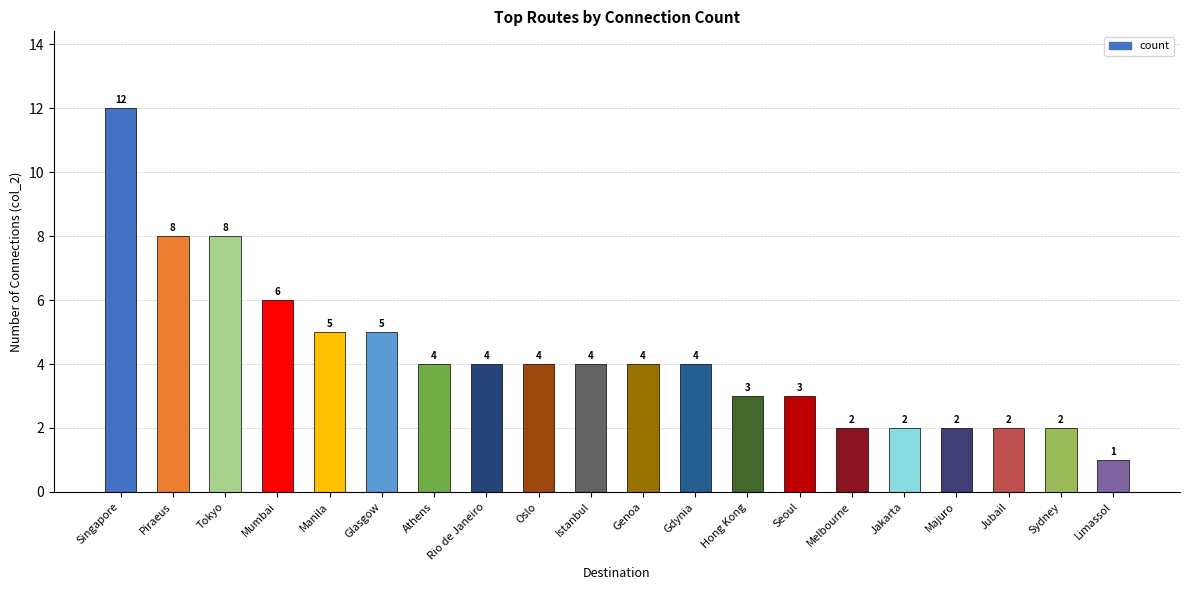

What is the value of the 19th bar from the left?

2